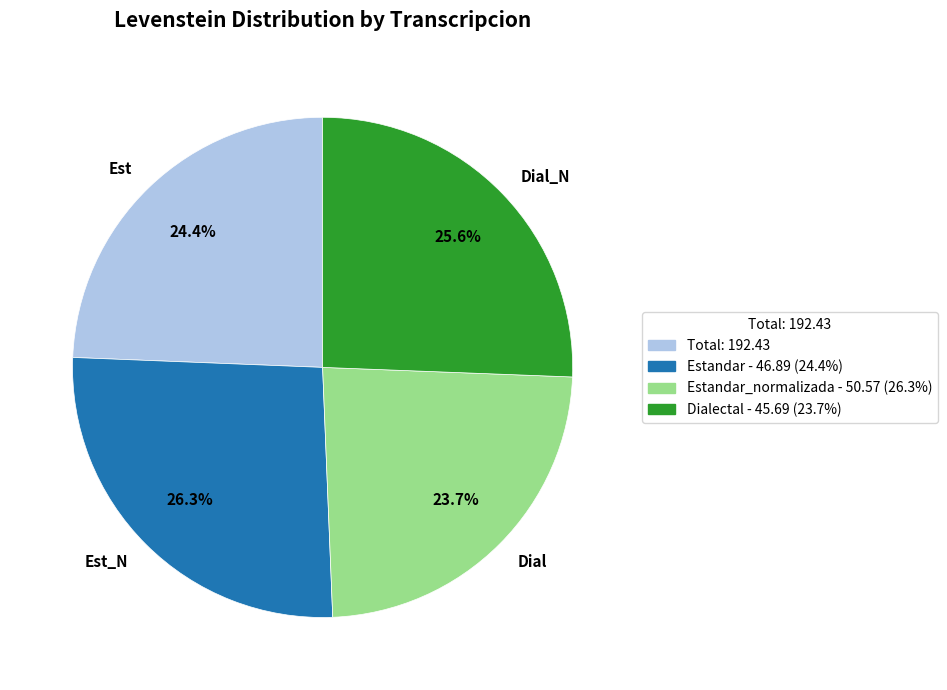

How many slices are in this pie chart?

4